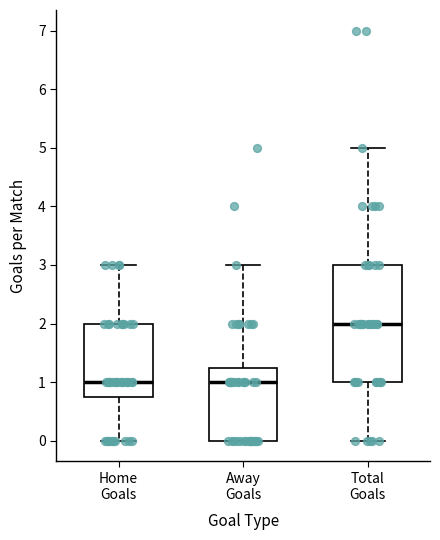

Reading left to right, transcribe this box plot: for each box, give where its median line is, the range the box spans, and where its two whiskers end, as read against the y-axis. The values are not printed on the chart, so give them approximately, as read against the axis.

Home Goals: median 1.0, box 0.8 to 2.0, whiskers 0.0 to 3.0
Away Goals: median 1.0, box 0.0 to 1.3, whiskers 0.0 to 3.0
Total Goals: median 2.0, box 1.0 to 3.0, whiskers 0.0 to 5.0